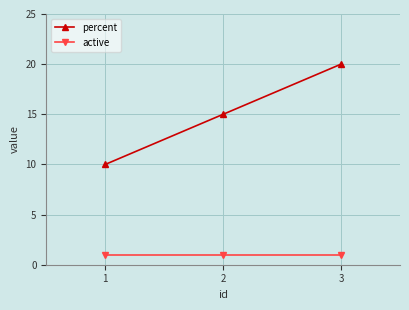

What are all the series names shown in the legend?

percent, active